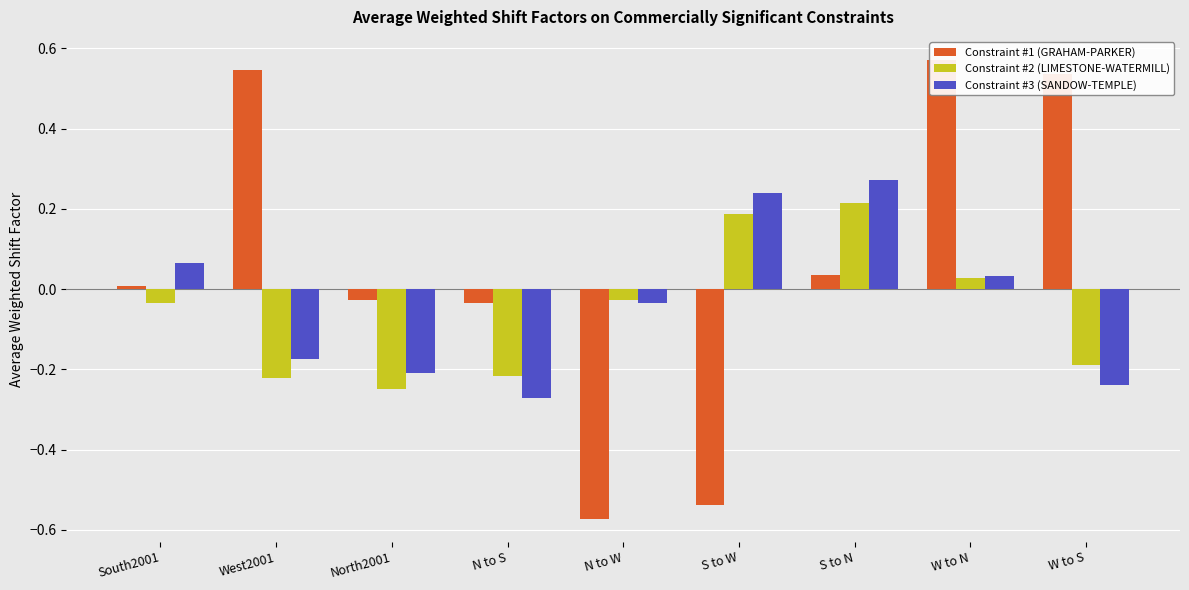

How many bars are there in total?

27